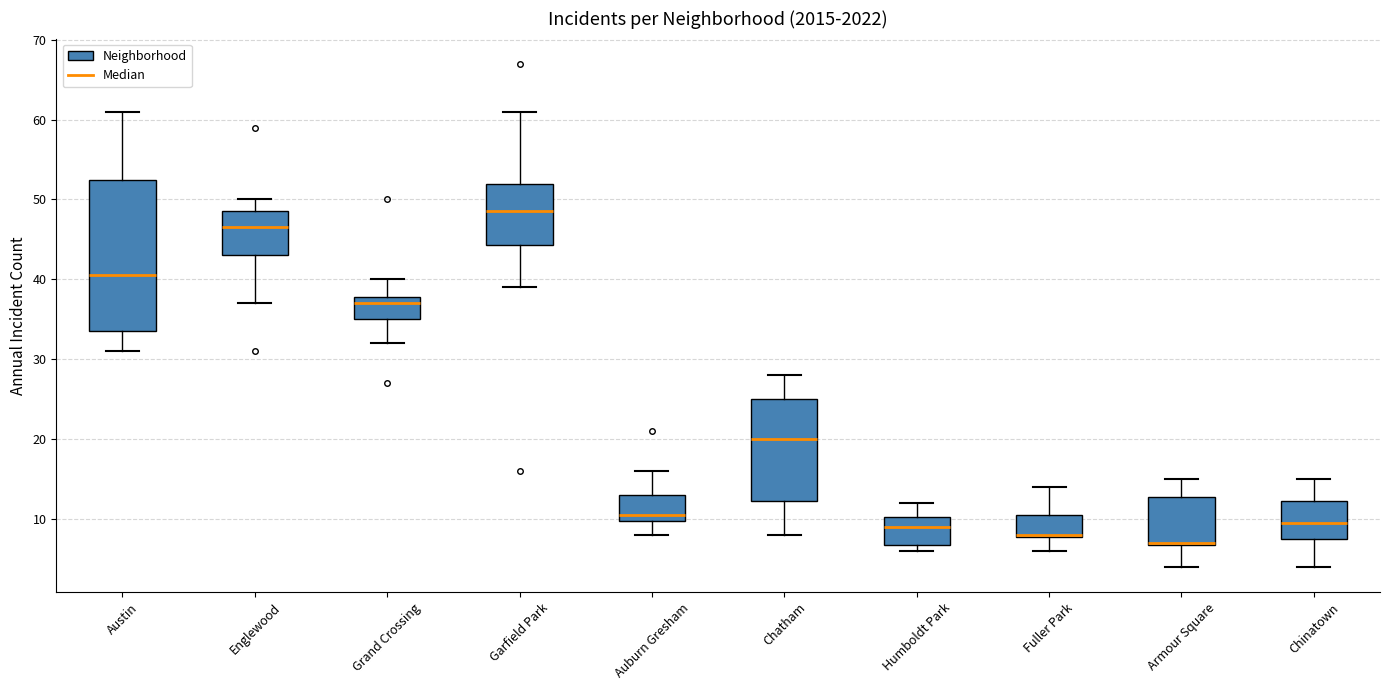

Reading left to right, transcribe this box plot: for each box, give where its median line is, the range the box spans, and where its two whiskers end, as read against the y-axis. The values are not printed on the chart, so give them approximately, as read against the axis.

Austin: median 41, box 34 to 53, whiskers 31 to 61
Englewood: median 47, box 43 to 49, whiskers 37 to 50
Grand Crossing: median 37, box 35 to 38, whiskers 32 to 40
Garfield Park: median 49, box 44 to 52, whiskers 39 to 61
Auburn Gresham: median 11, box 10 to 13, whiskers 8 to 16
Chatham: median 20, box 12 to 25, whiskers 8 to 28
Humboldt Park: median 9, box 7 to 10, whiskers 6 to 12
Fuller Park: median 8 (drawn on the box's lower edge), box 8 to 11, whiskers 6 to 14
Armour Square: median 7 (drawn on the box's lower edge), box 7 to 13, whiskers 4 to 15
Chinatown: median 10, box 8 to 12, whiskers 4 to 15